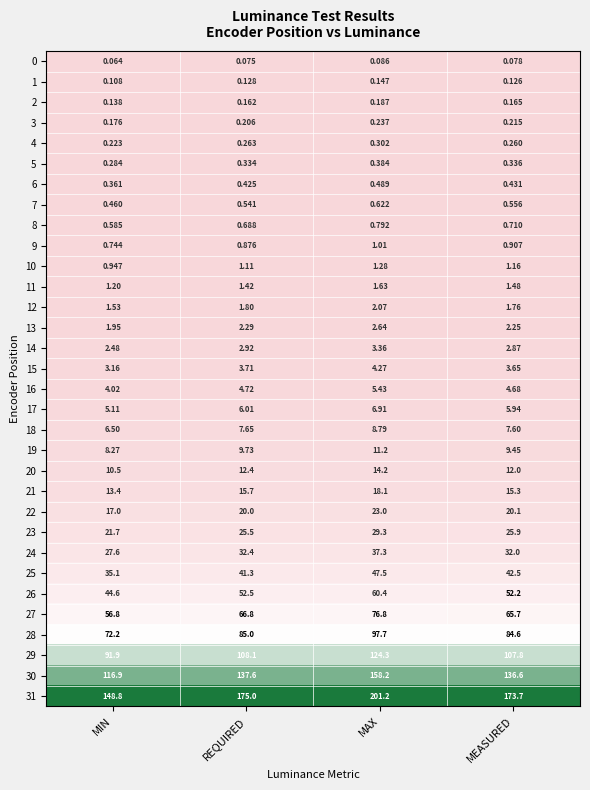

At which category is the sum across all series the highest?

MAX